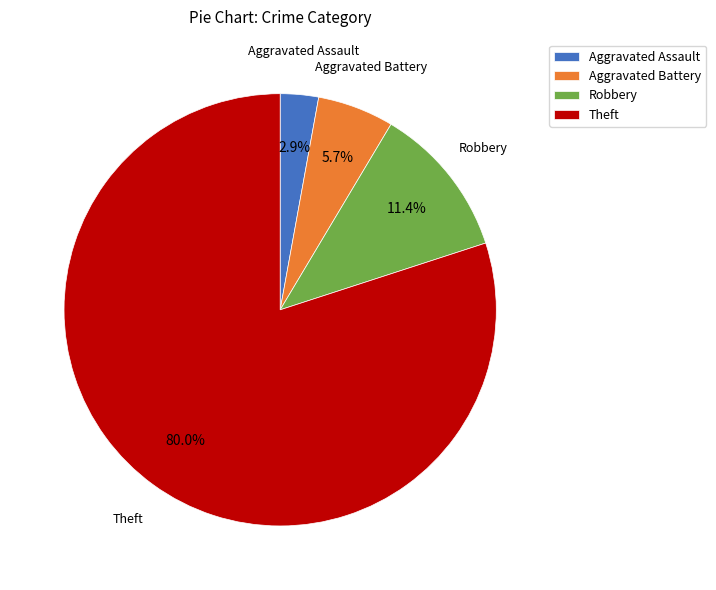

Rank the categories by value from highest to lowest.

Theft, Robbery, Aggravated Battery, Aggravated Assault